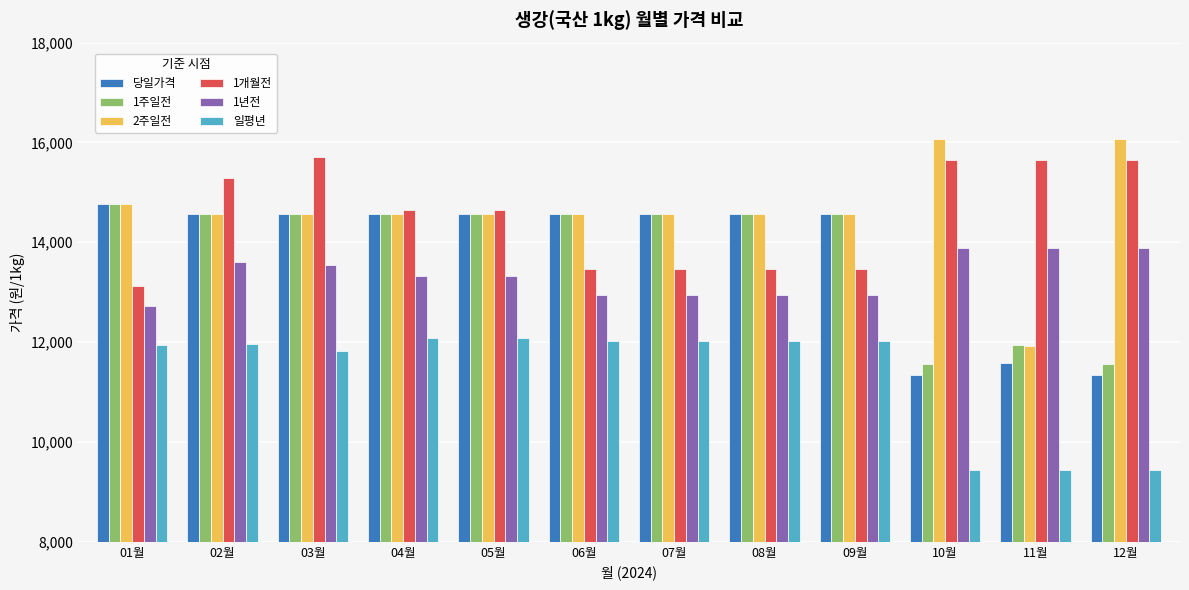

What is the label of the 1st bar from the right?

12월